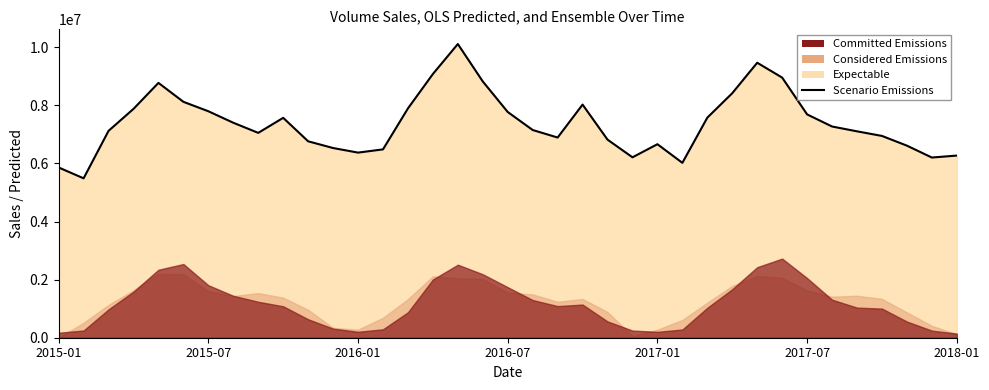

What is the average value?

7382136.7